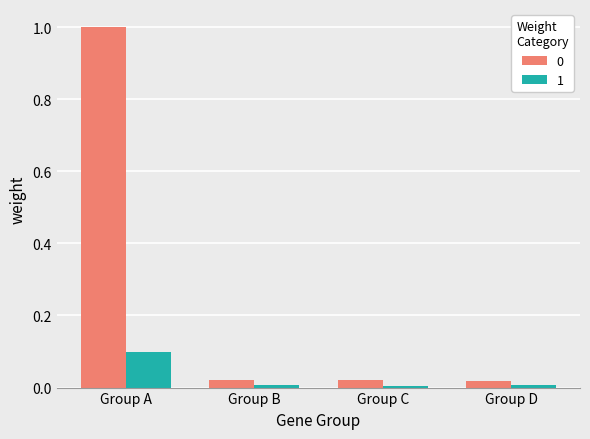

Is it true that 0 equals 0.0 at Group B?

True